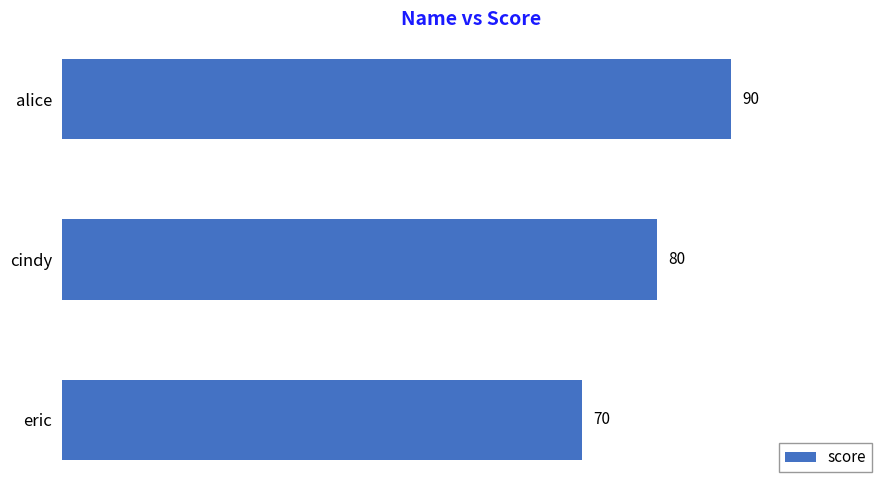

Reading bottom to top, transcribe all the data shown in this chart.

70	80	90